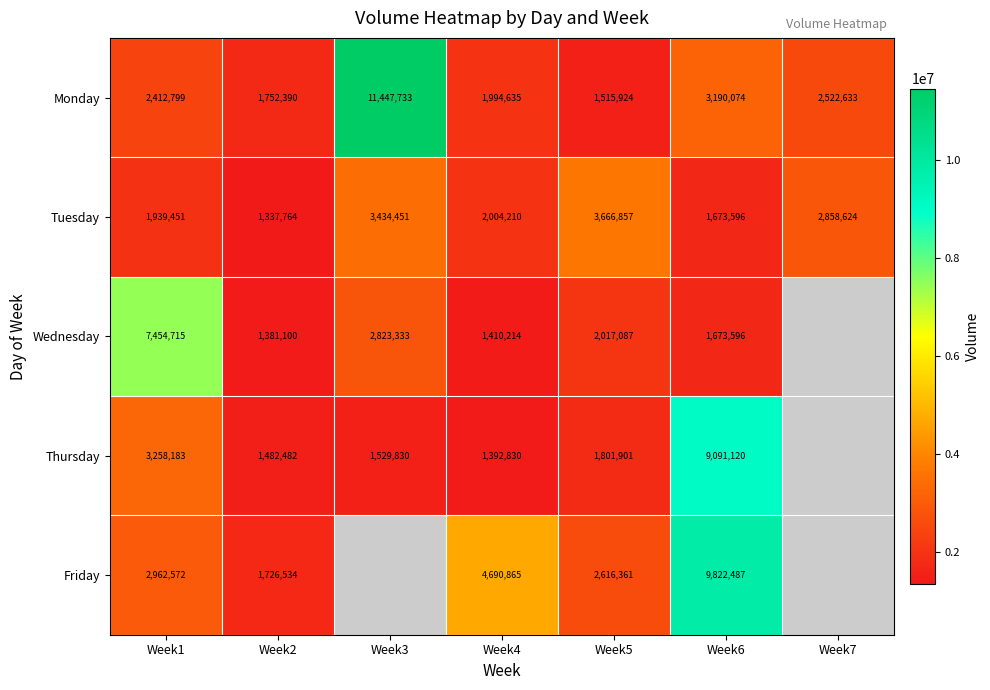

The value of Tuesday at Week2 is 847772.5. True or false?

False